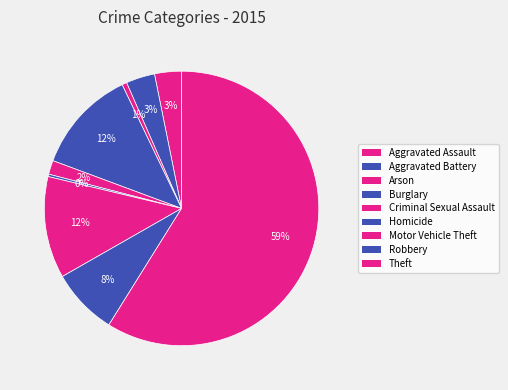

Count the number of slices in the pie.

9